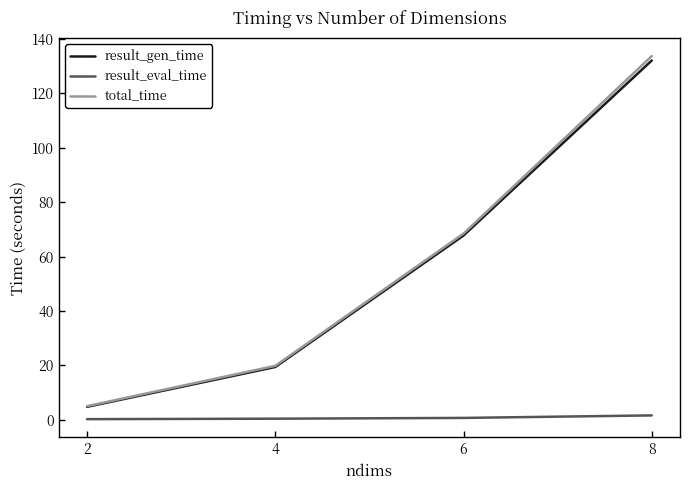

Which series has the widest spread of values?

total_time